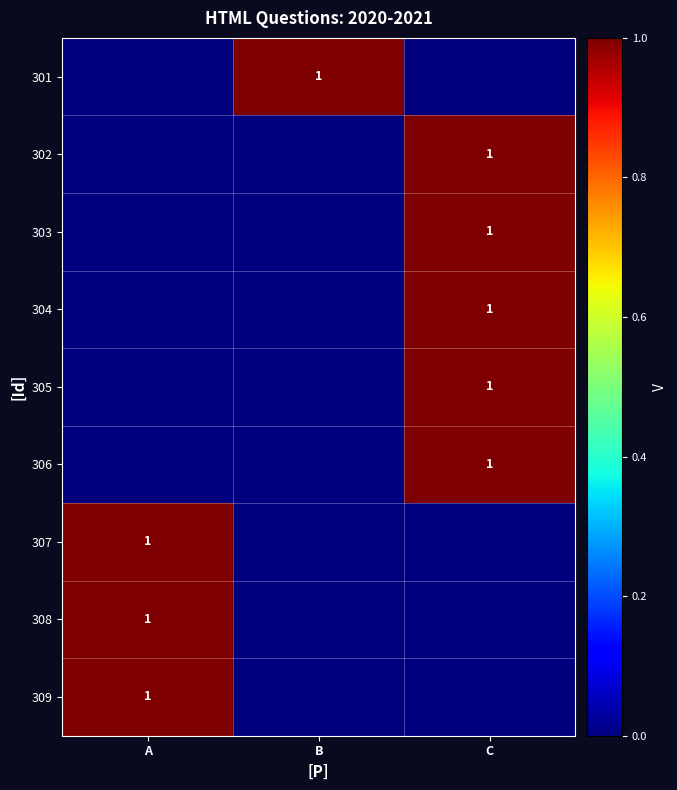

The 308 series shows 2 at A. True or false?

False